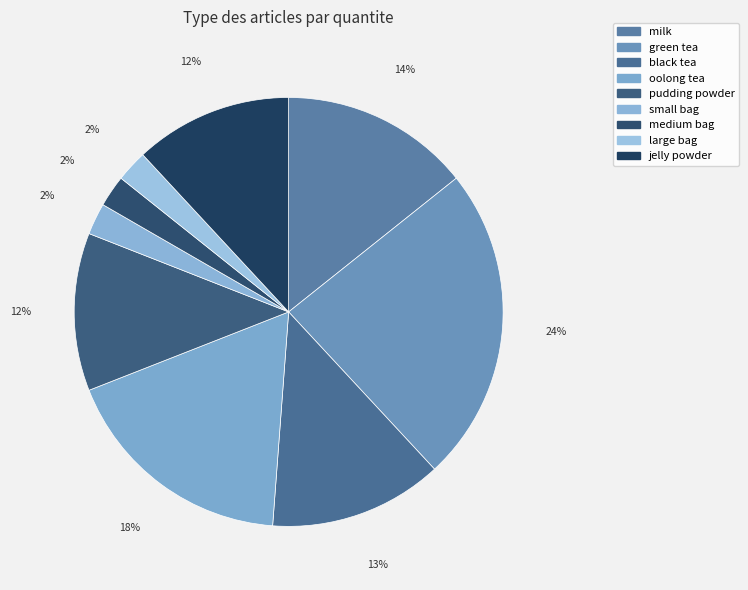

Combined, do pudding powder and small bag account for over 50%?

No